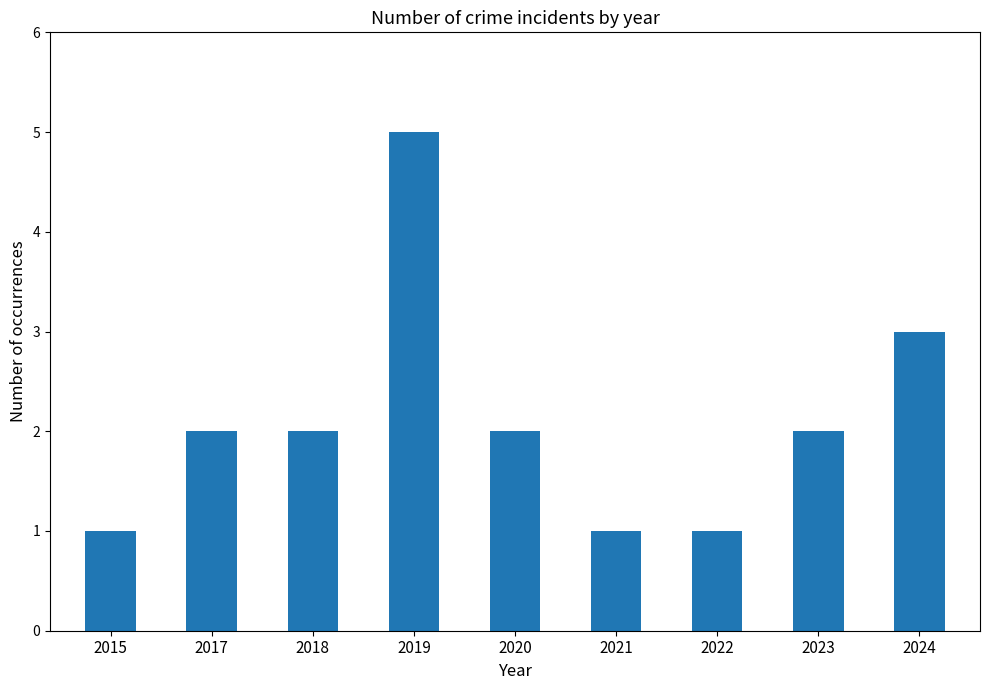

Approximately how many times larger is the value at 2019 compared to 2024?

1.7